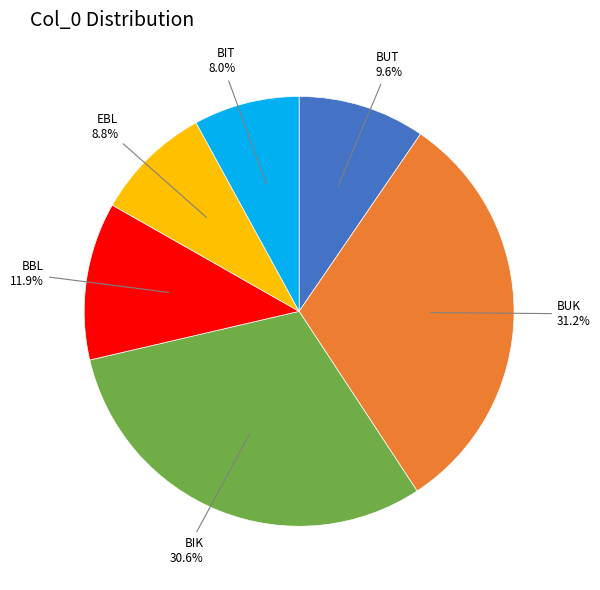

Does any single category account for the majority?

No